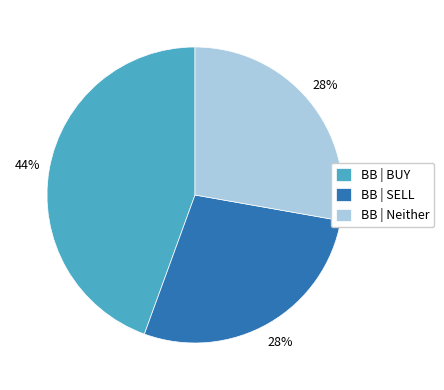

Combined, do BB | BUY and BB | SELL account for over 50%?

Yes